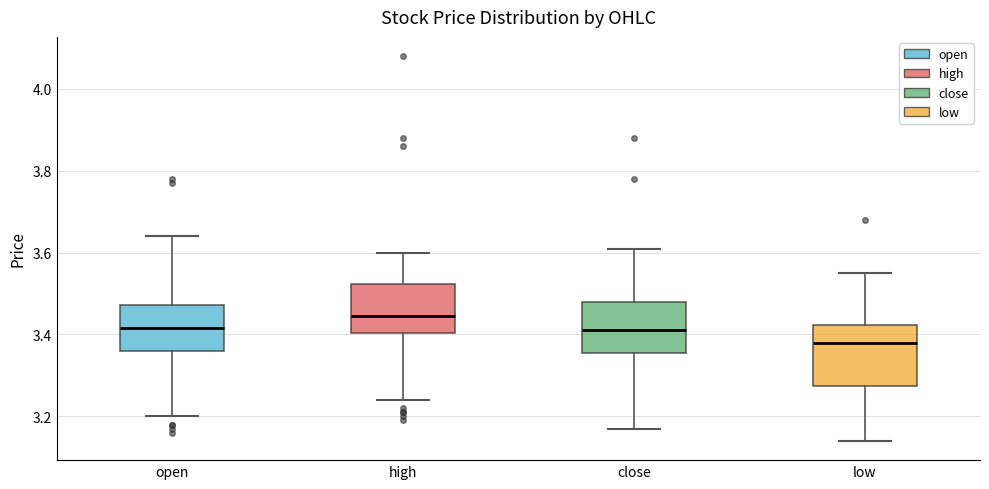

Which box has the highest median line?

high